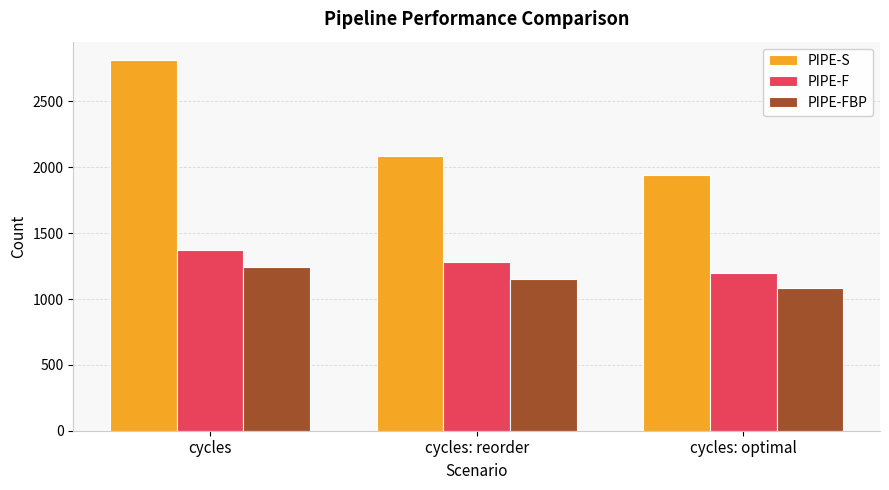

How many series are shown in this chart?

3